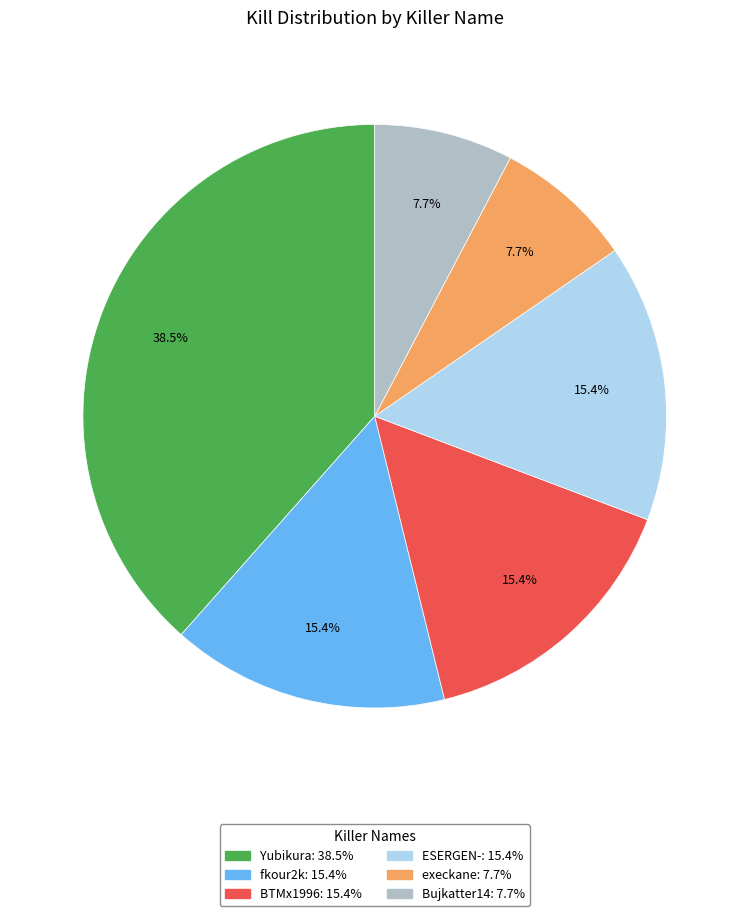

Which category has the biggest portion of the pie?

Yubikura